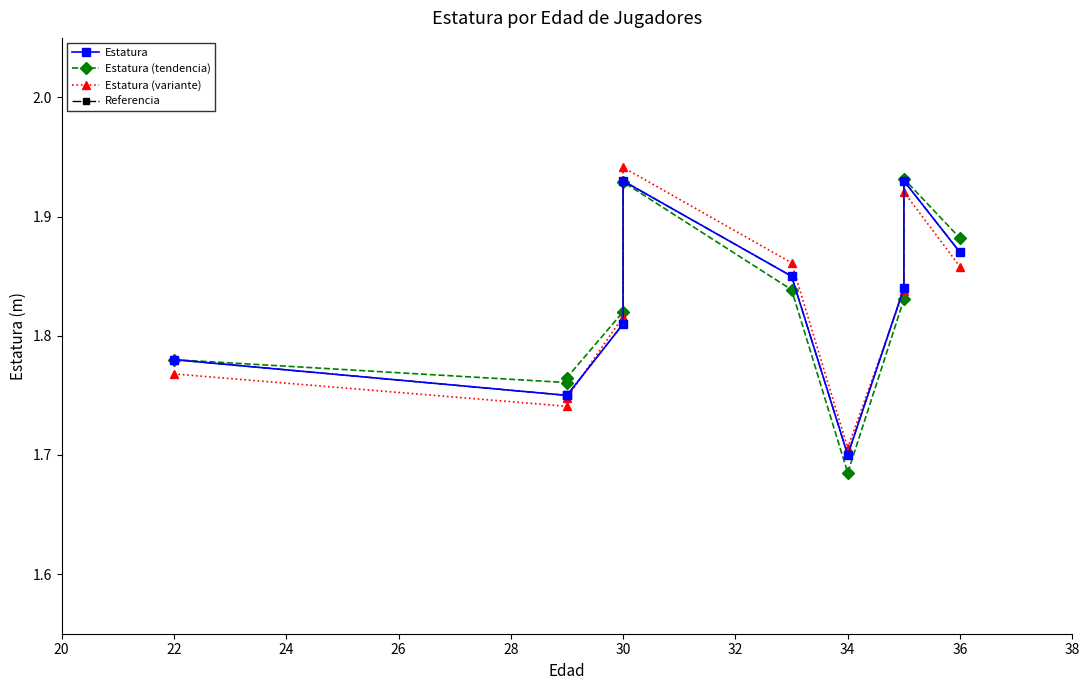

What is the value of the Estatura (variante) point at the 10th from the left?

1.9